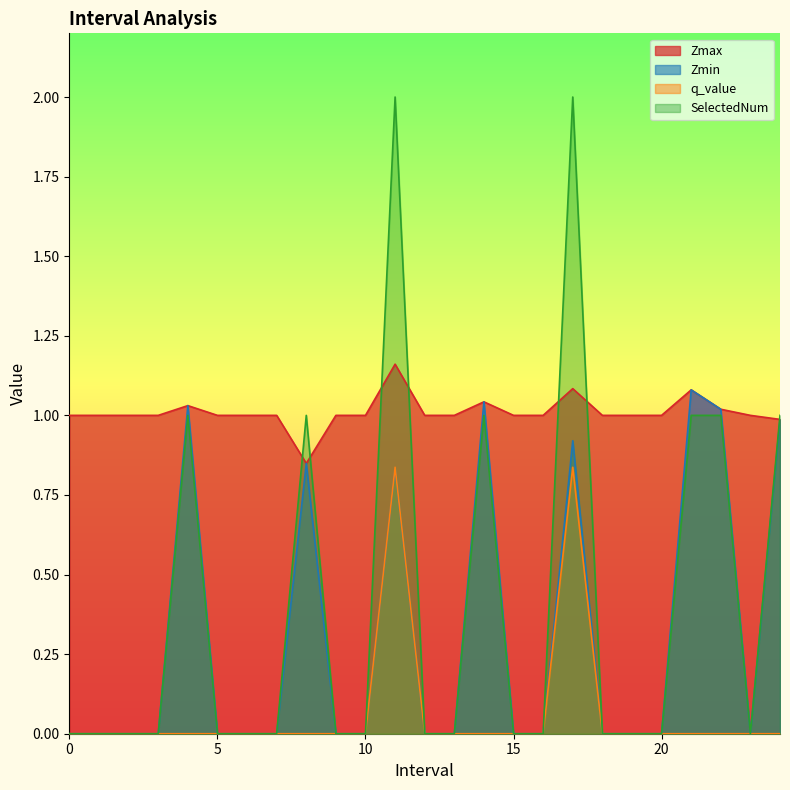

How many lines are shown in the chart?

4